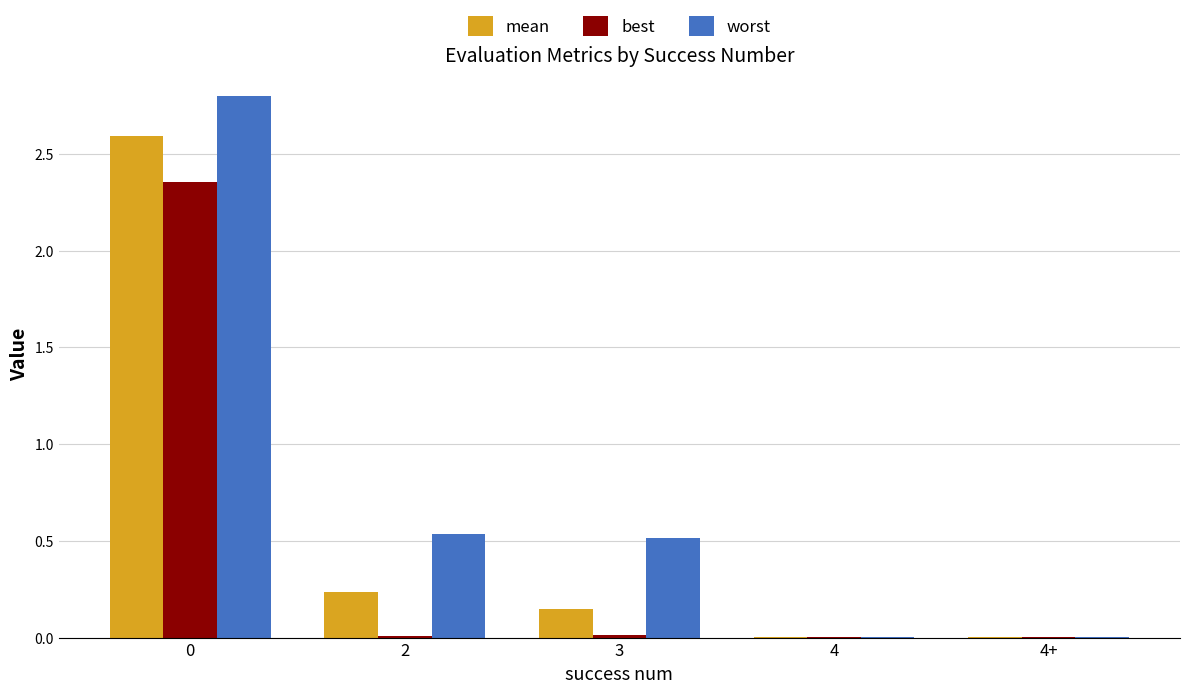

What is the maximum value shown in the chart?

2.8